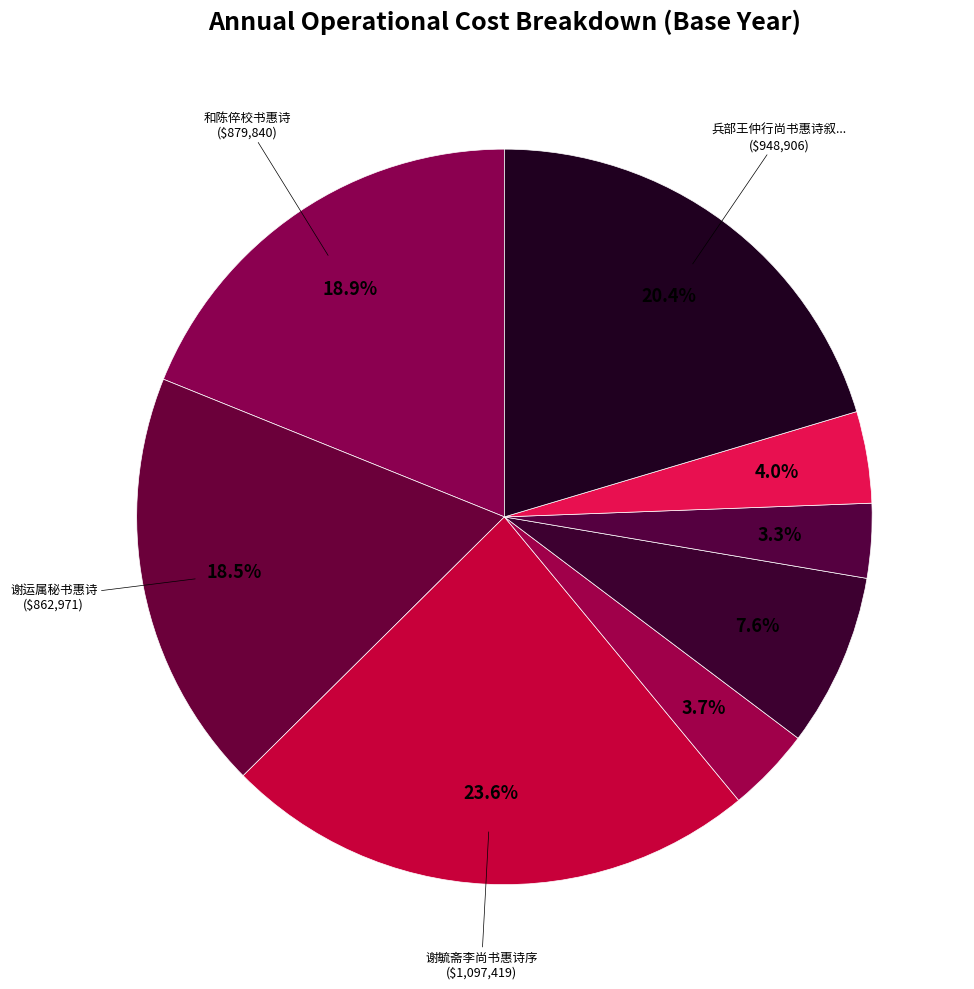

Count the number of slices in the pie.

8